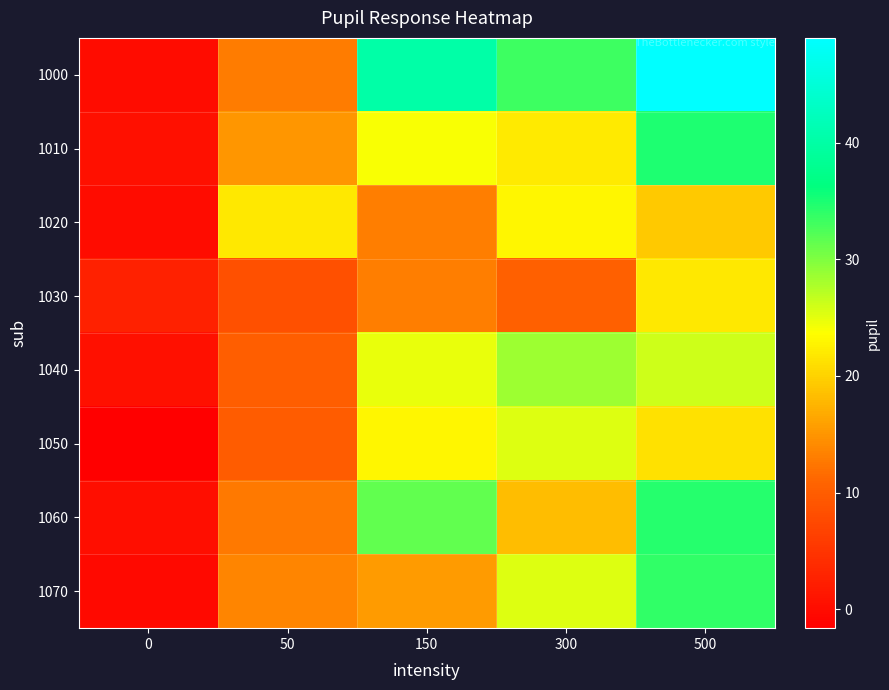

Between 150 and 500, which is larger?

500